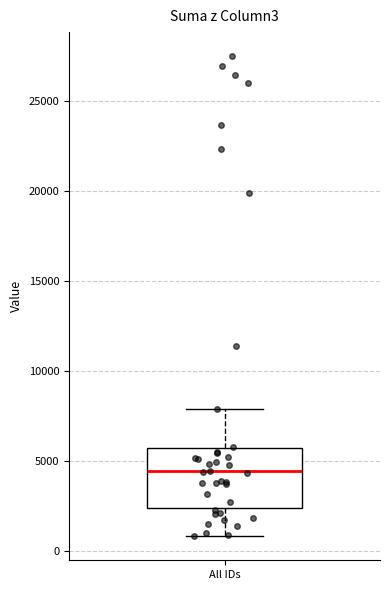

Transcribe this box plot: give where the median line is, the range the box spans, and where the two whiskers end, as read against the y-axis. The values are not printed on the chart, so give them approximately, as read against the axis.

median 4500, box 2500 to 5500, whiskers 1000 to 8000